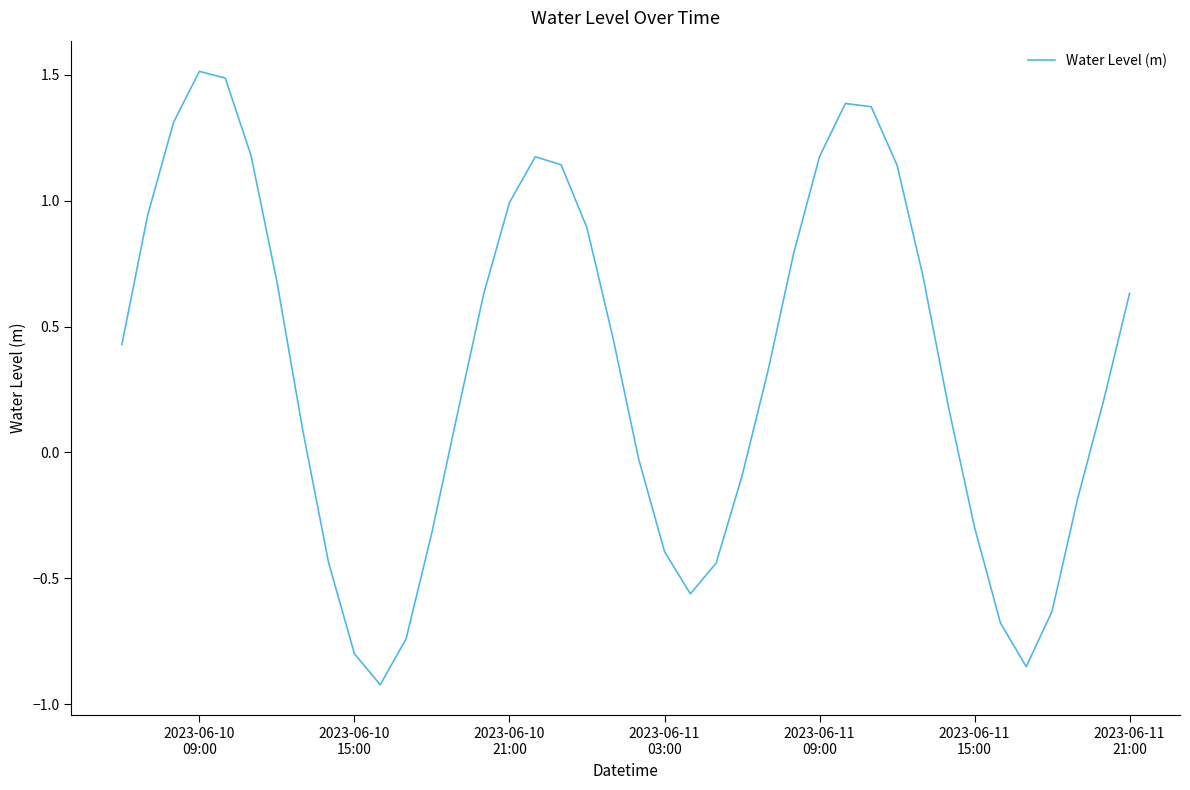

What is the greatest value displayed?

1.5